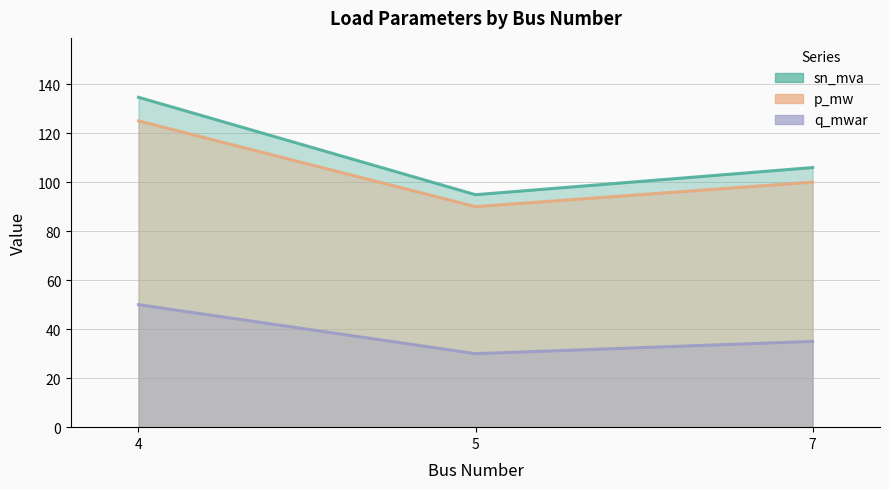

Reading left to right, transcribe all the data shown in this chart.

sn_mva: 4=134.6	5=94.9	7=105.9
p_mw: 4=125.0	5=90.0	7=100.0
q_mwar: 4=50.0	5=30.0	7=35.0